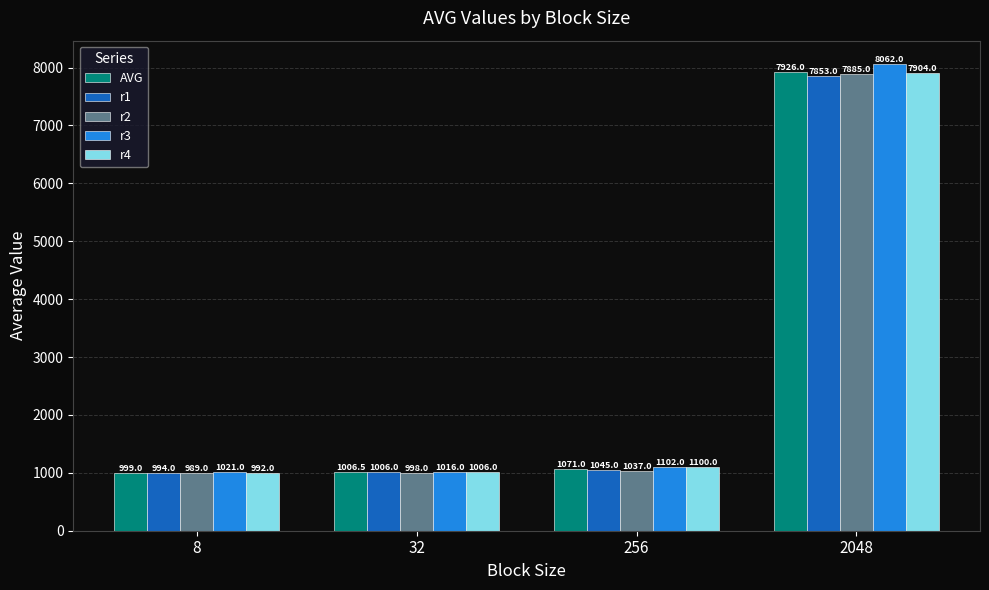

At which label does r1 reach its peak?

2048